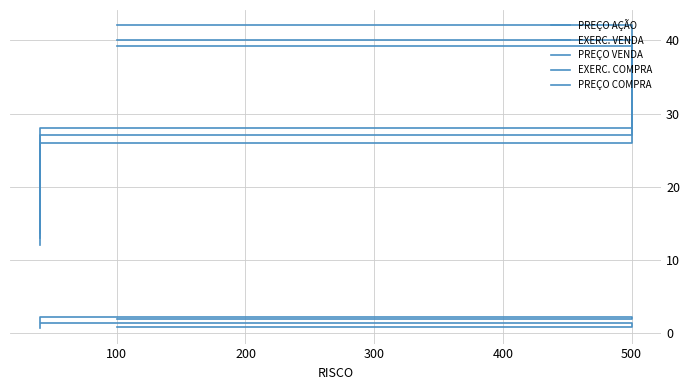

What is the sum of the PREÇO COMPRA values at 200 and 0?

1.4